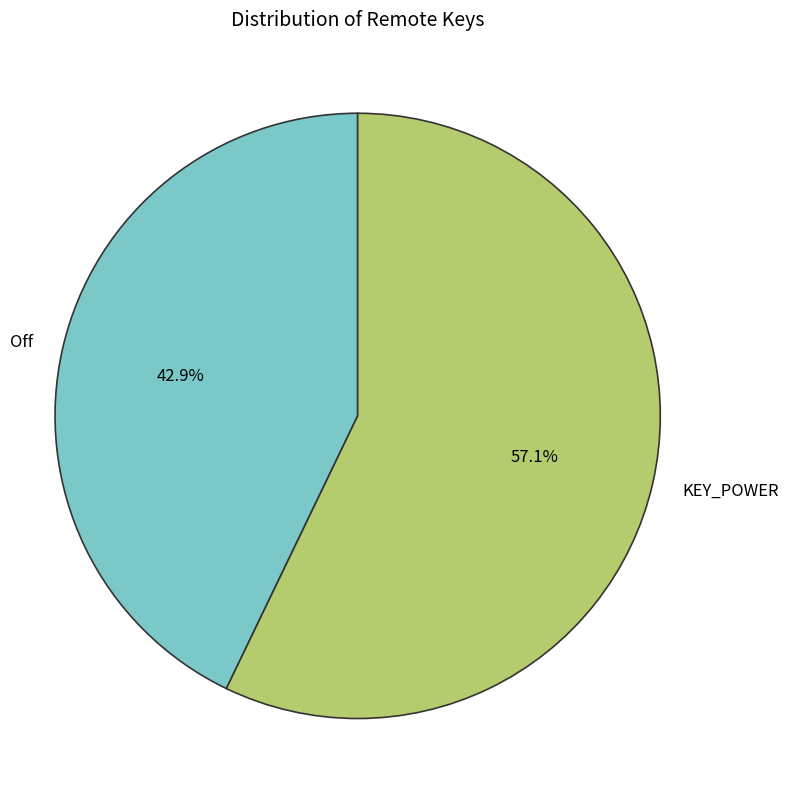

Which slice is the smallest?

Off